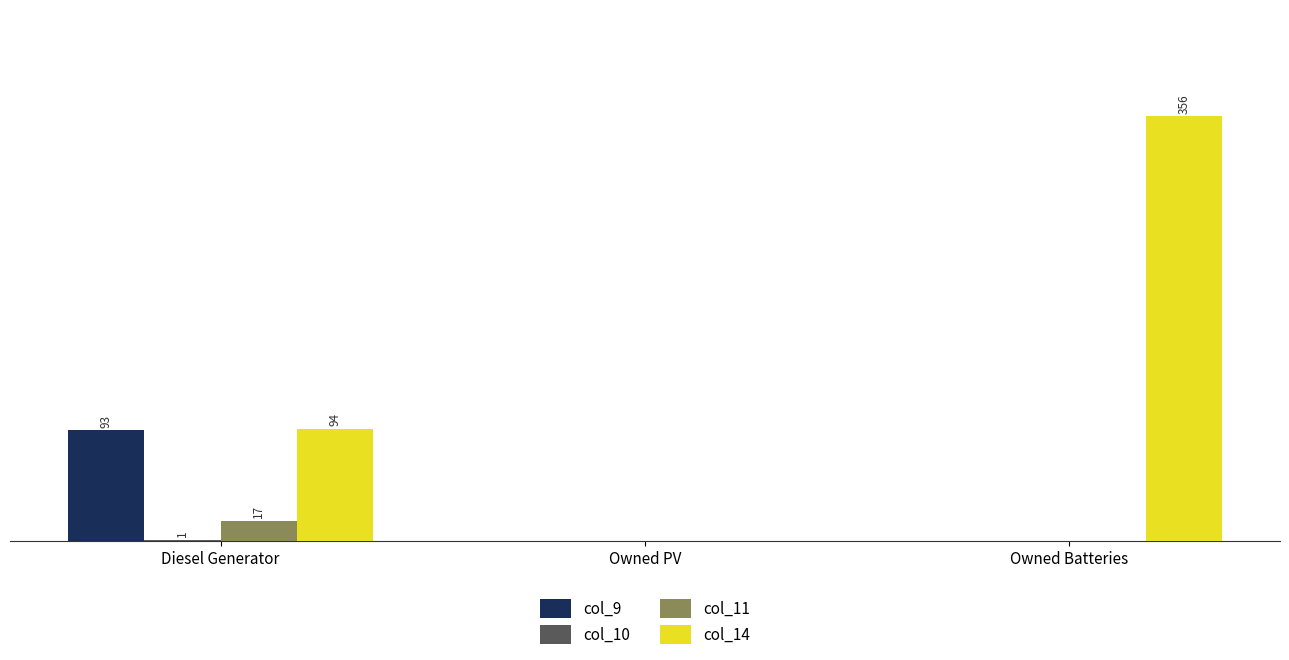

The value of col_14 at Owned Batteries is 500. True or false?

False